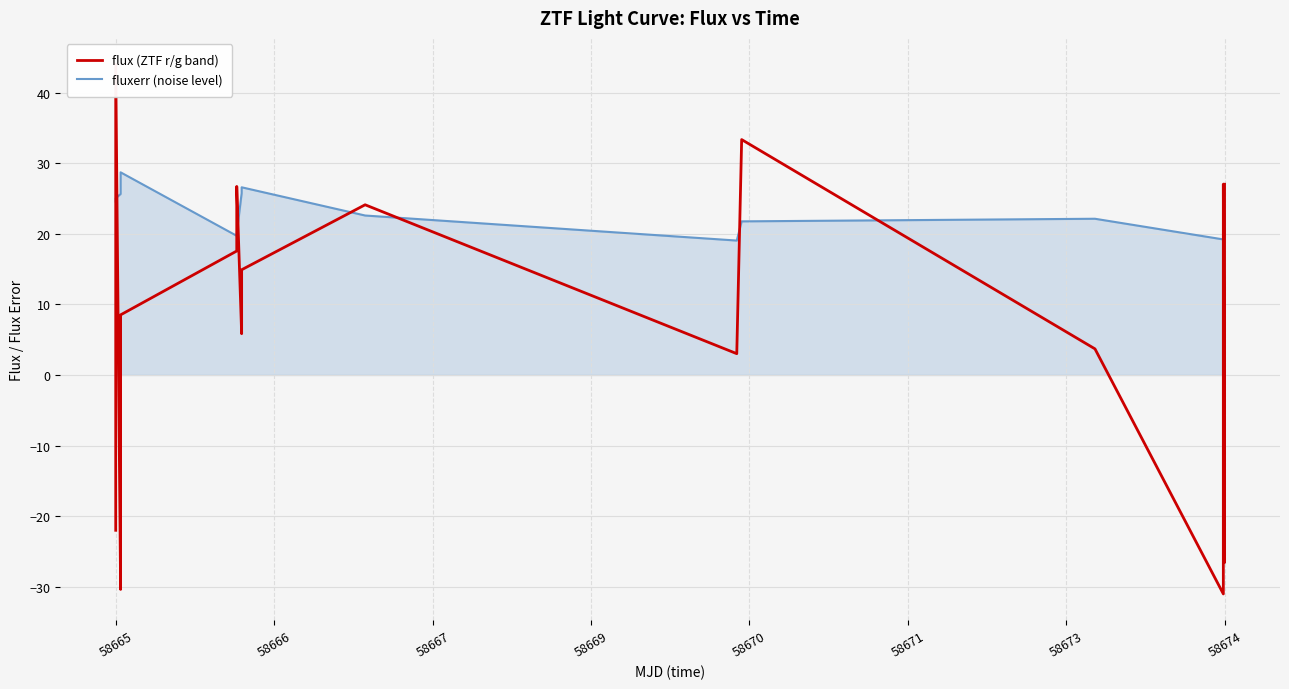

Reading left to right, what are all the values shown in this chart?

flux (ZTF r/g band): -22.0	44.0	-30.4	8.5	17.6	26.7	5.8	14.9	24.1	3.0	33.4	3.7	-31.0	-23.1	-15.9	-11.9	14.4	23.4	27.0	-26.6	-21.6	-20.2	-8.1	-6.7	-3.2	-2.5	-1.9	0.4	5.3	5.8	6.2	7.8	8.3	8.5	10.7	14.6	16.4	17.9	20.3	27.0
fluxerr (noise level): 24.6	25.1	25.6	28.7	19.7	20.1	25.8	26.6	22.6	19.1	21.8	22.1	19.2	19.5	19.6	19.9	20.5	20.7	22.9	19.8	19.9	20.1	20.2	20.4	20.7	20.7	20.9	20.9	21.0	21.2	21.5	21.6	21.6	21.6	21.8	21.9	22.1	22.1	22.2	22.8